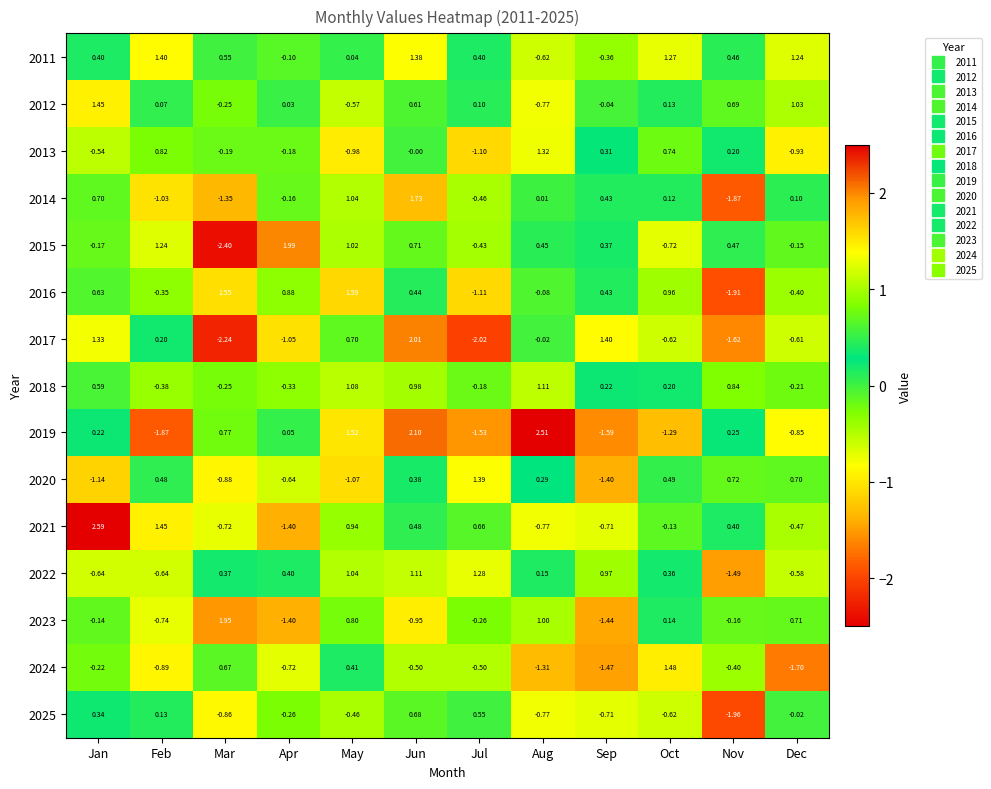

Is the value of 2021 at Oct greater than the value of 2020 at Apr?

Yes